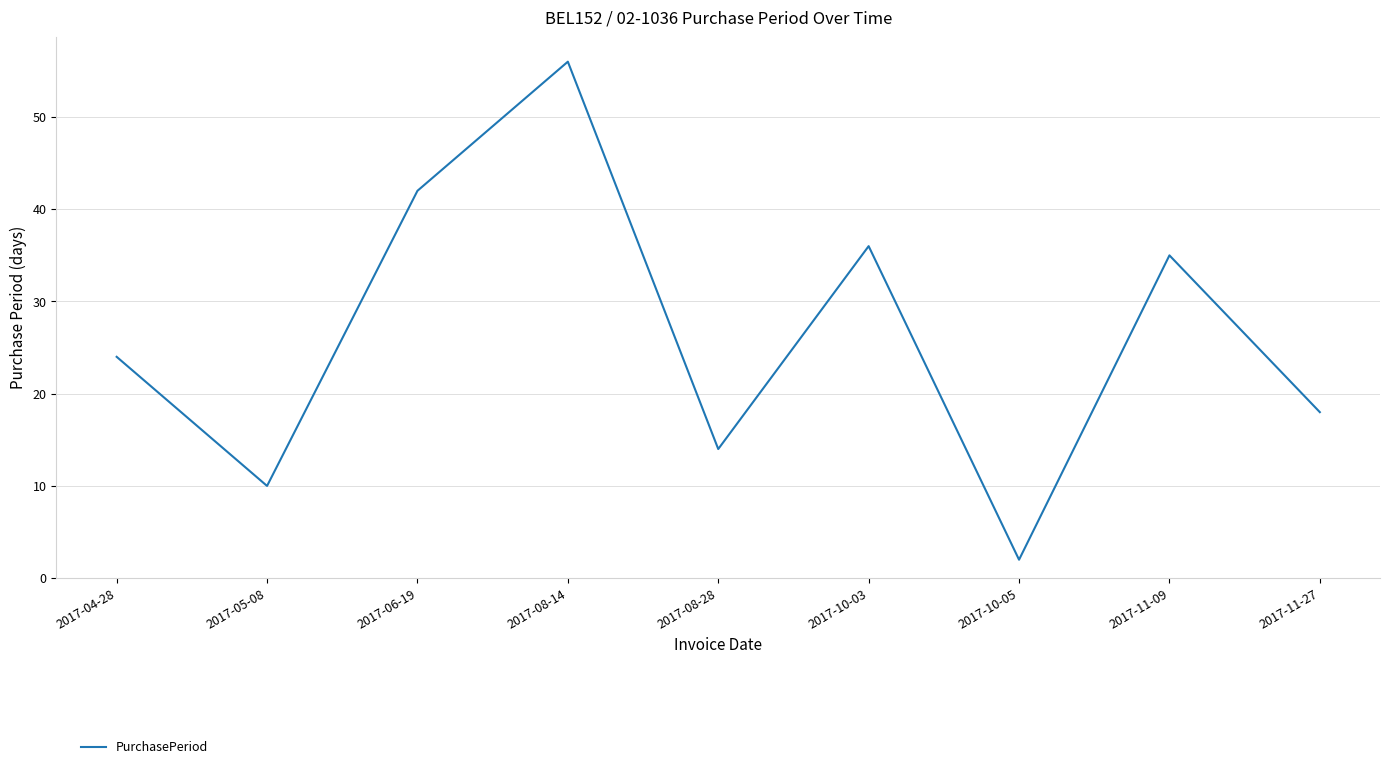

How many values are below 24?

4